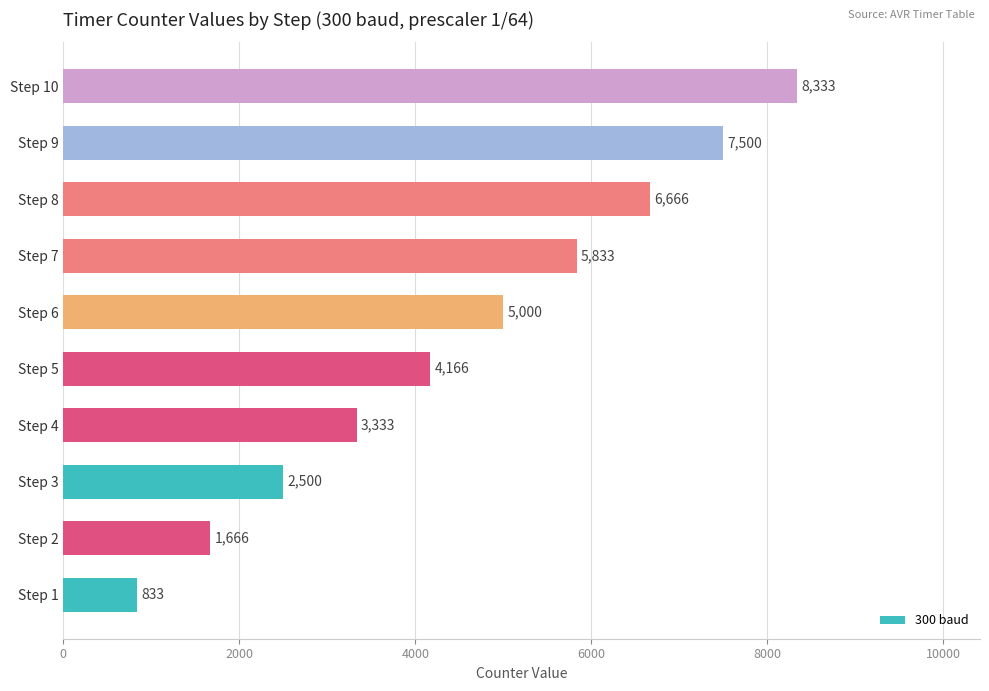

What is the sum of all values?

45830